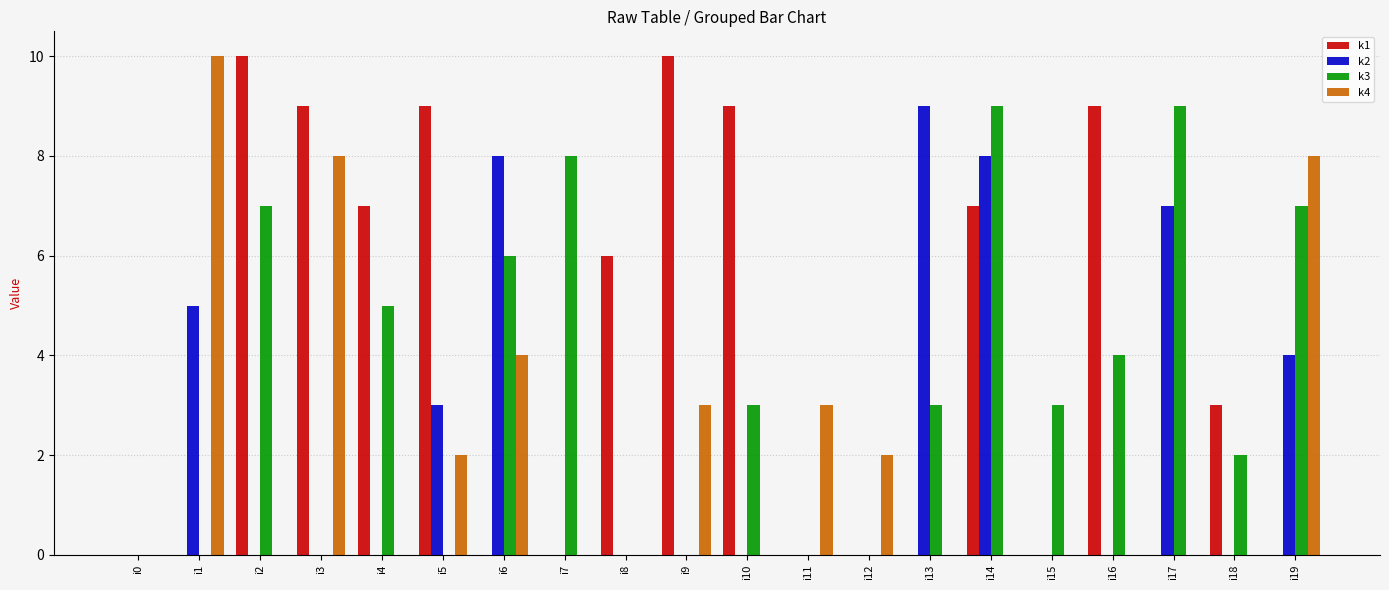

At which label does k2 reach its peak?

i13